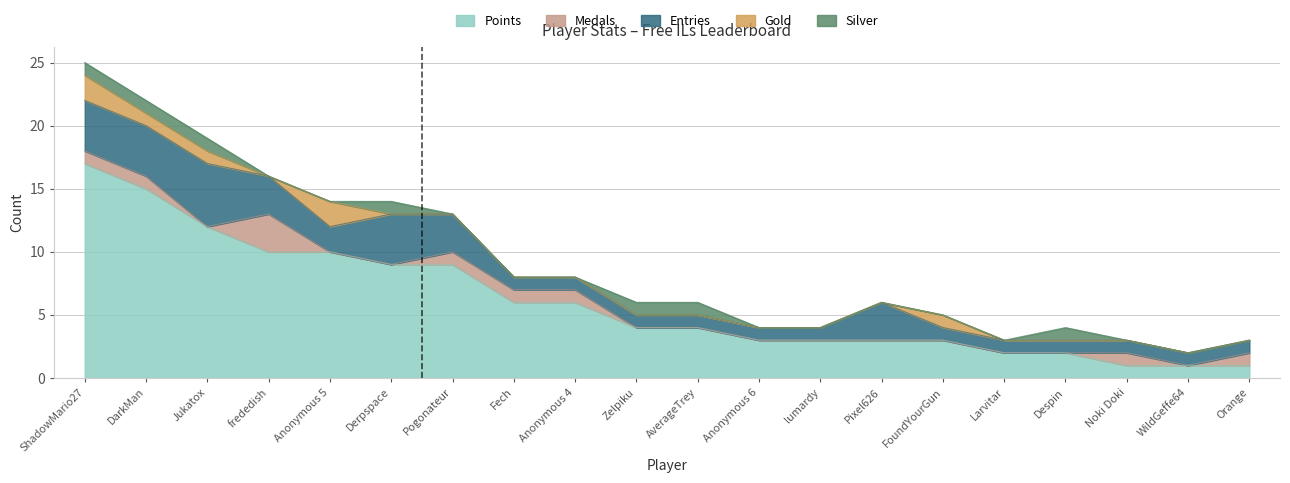

What is the sum of all Silver values?

7